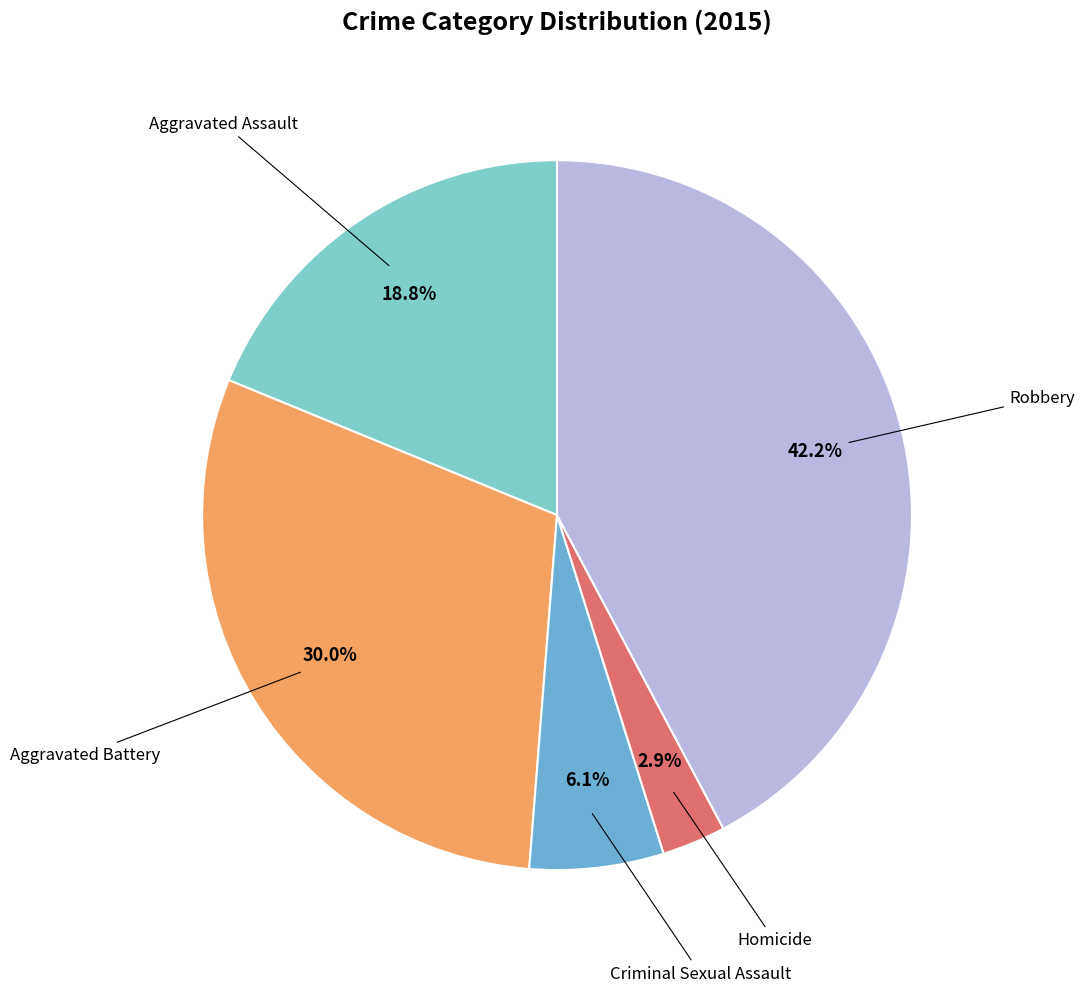

Count the number of slices in the pie.

5